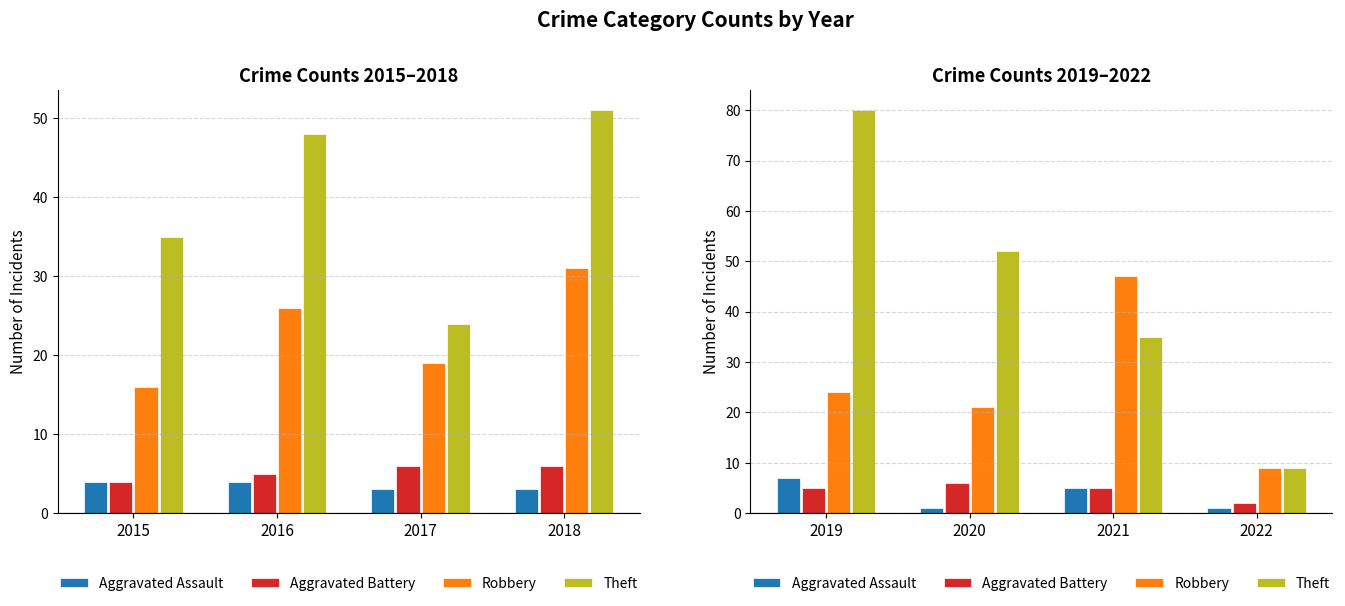

Between 2019 and 2020, which series saw the biggest shift?

Theft